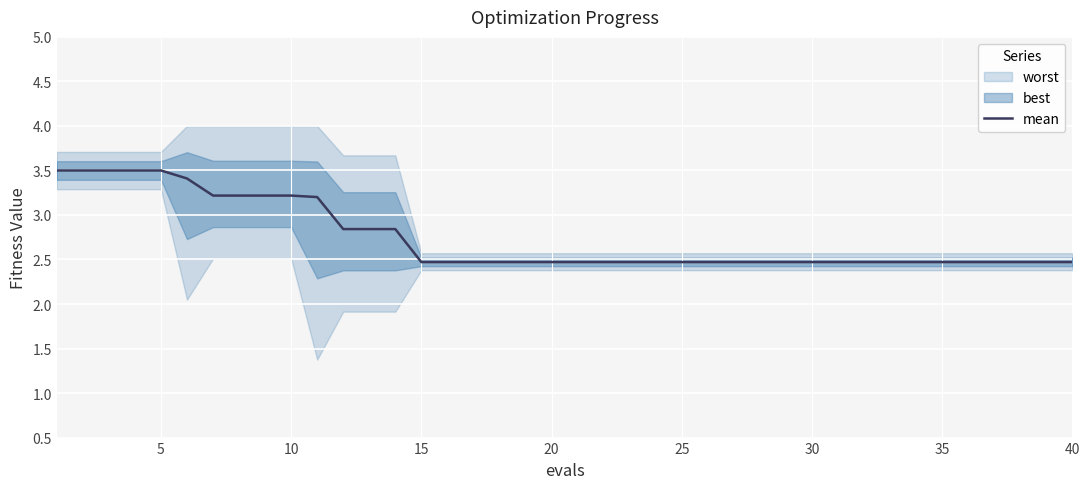

True or false: mean has a value of 3.2 at 10.

True